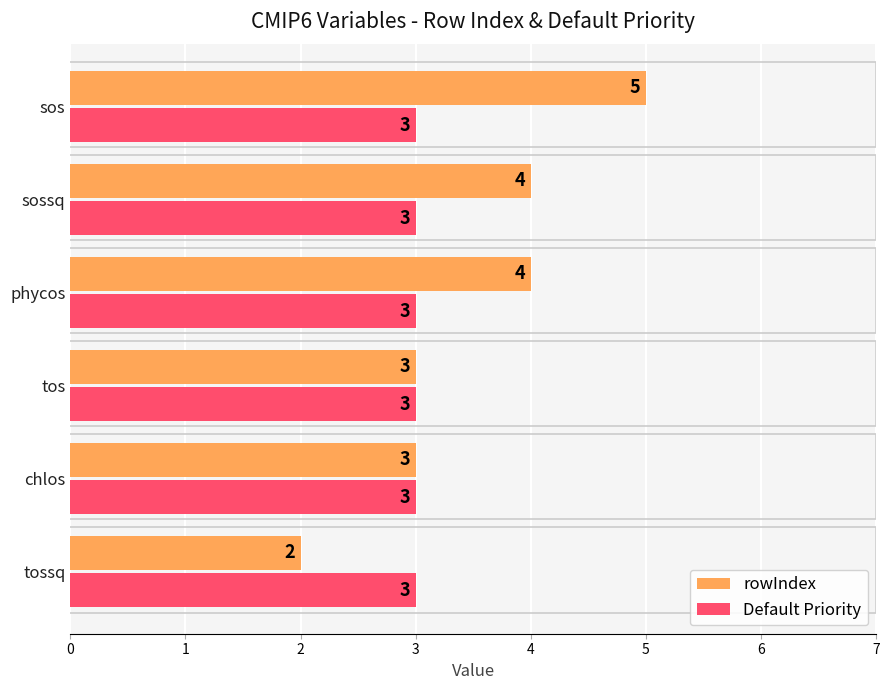

Which series changed the most between tossq and phycos?

rowIndex